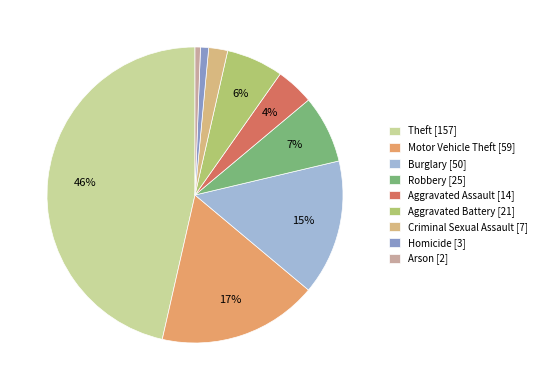

How much of the chart is everything except Robbery?

92.6%